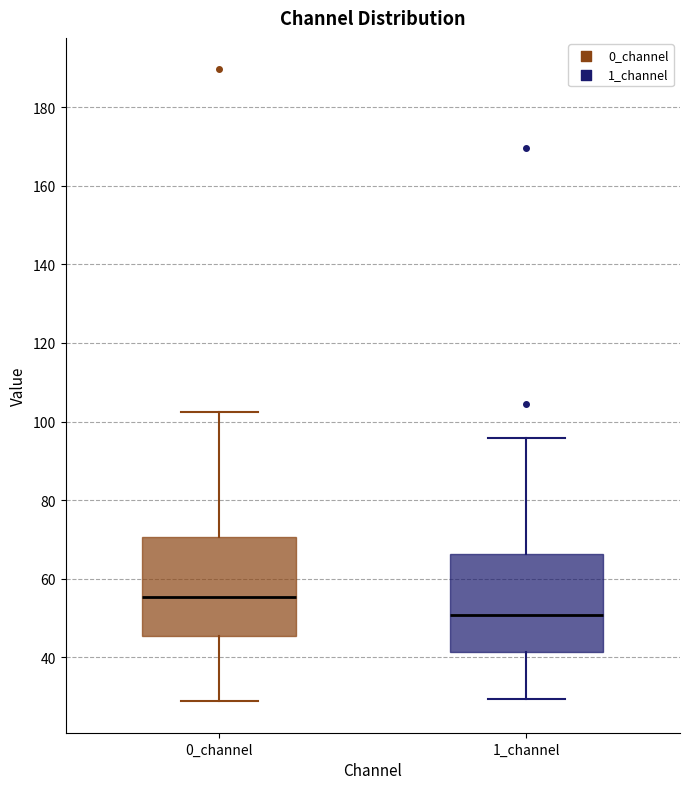

Reading left to right, read every box against the y-axis: the position of its median line, the range the box covers, and the ends of its whiskers. The values are not printed on the chart, so give them approximately, as read against the axis.

0_channel: median 56, box 46 to 70, whiskers 28 to 102
1_channel: median 50, box 42 to 66, whiskers 30 to 96